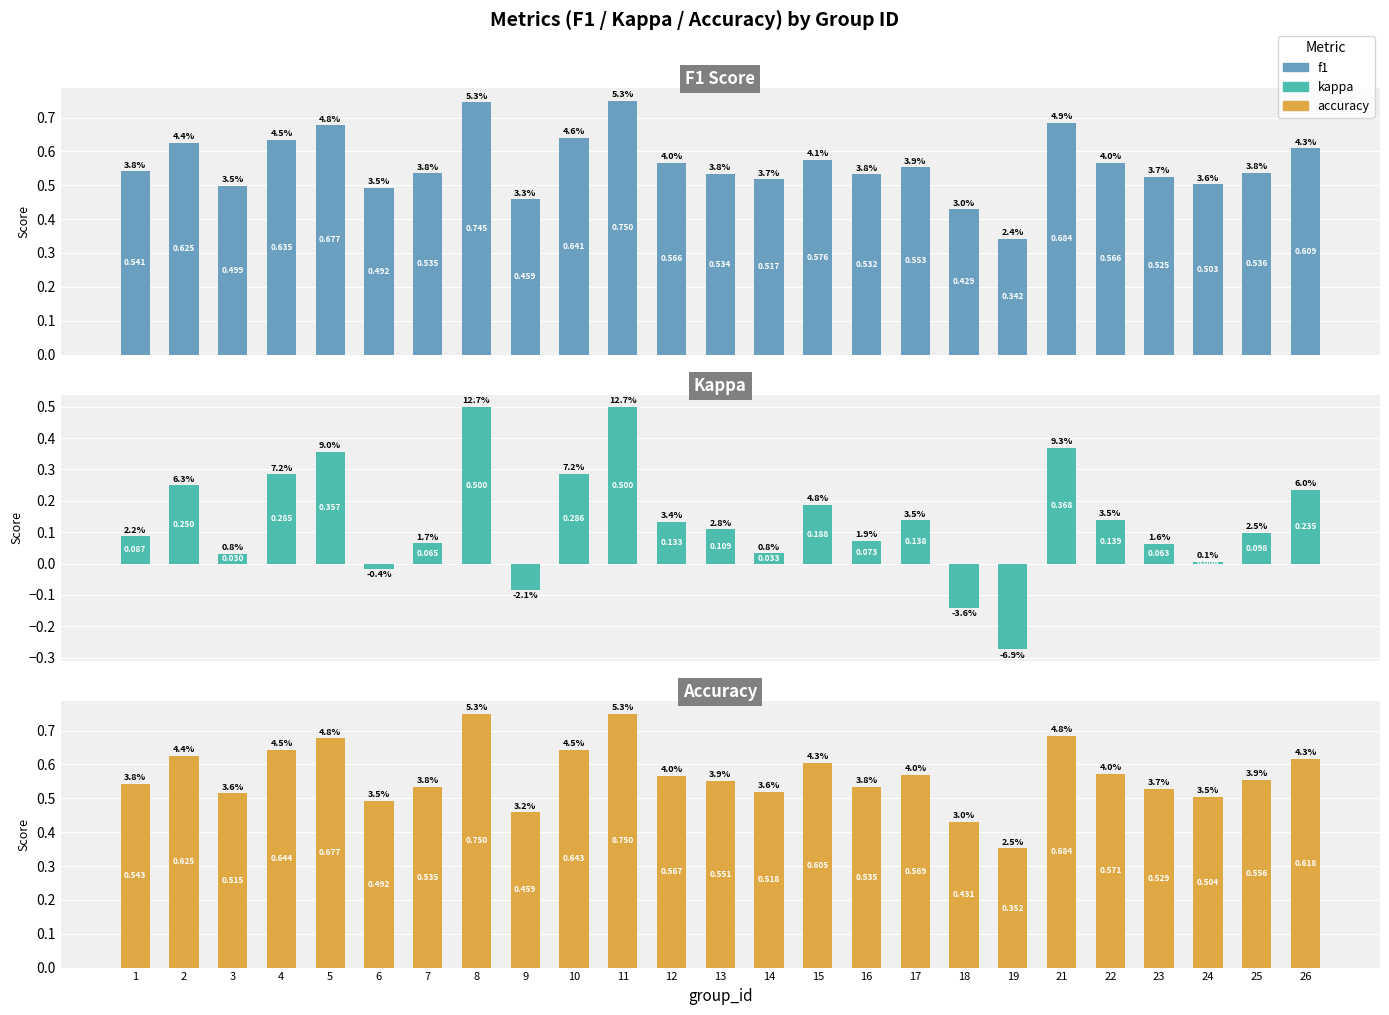

How many series are shown in this chart?

3